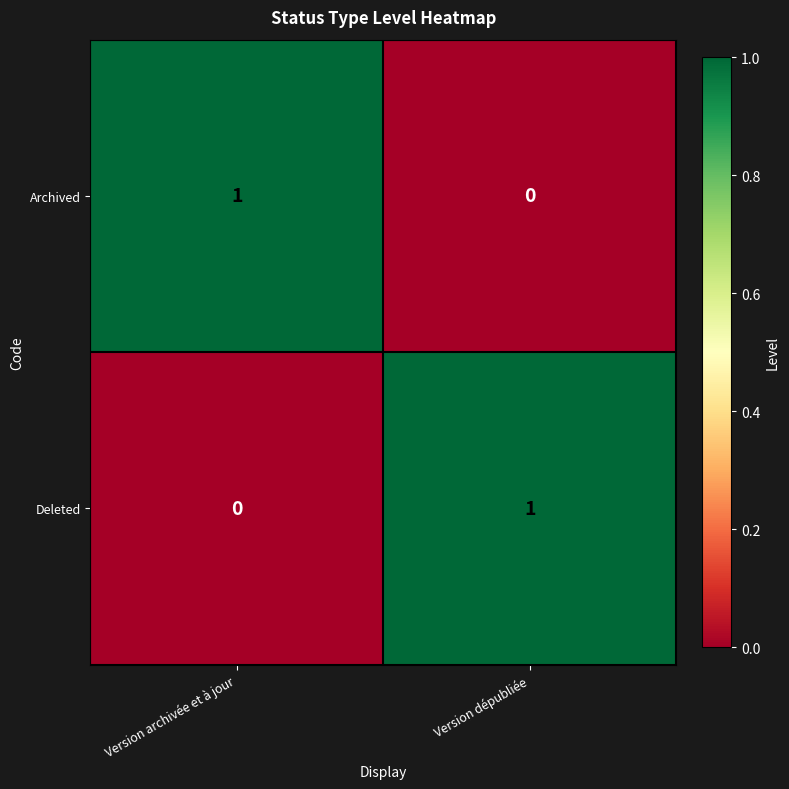

Rank the series at Version archivée et à jour from lowest to highest value.

Deleted, Archived